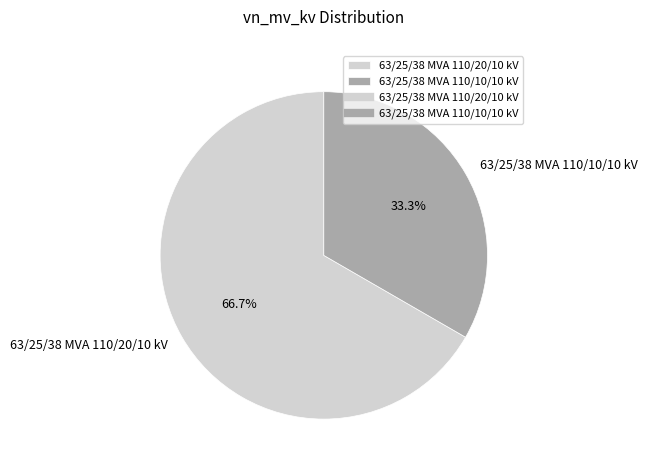

Does 63/25/38 MVA 110/20/10 kV account for over 50% of the chart?

Yes